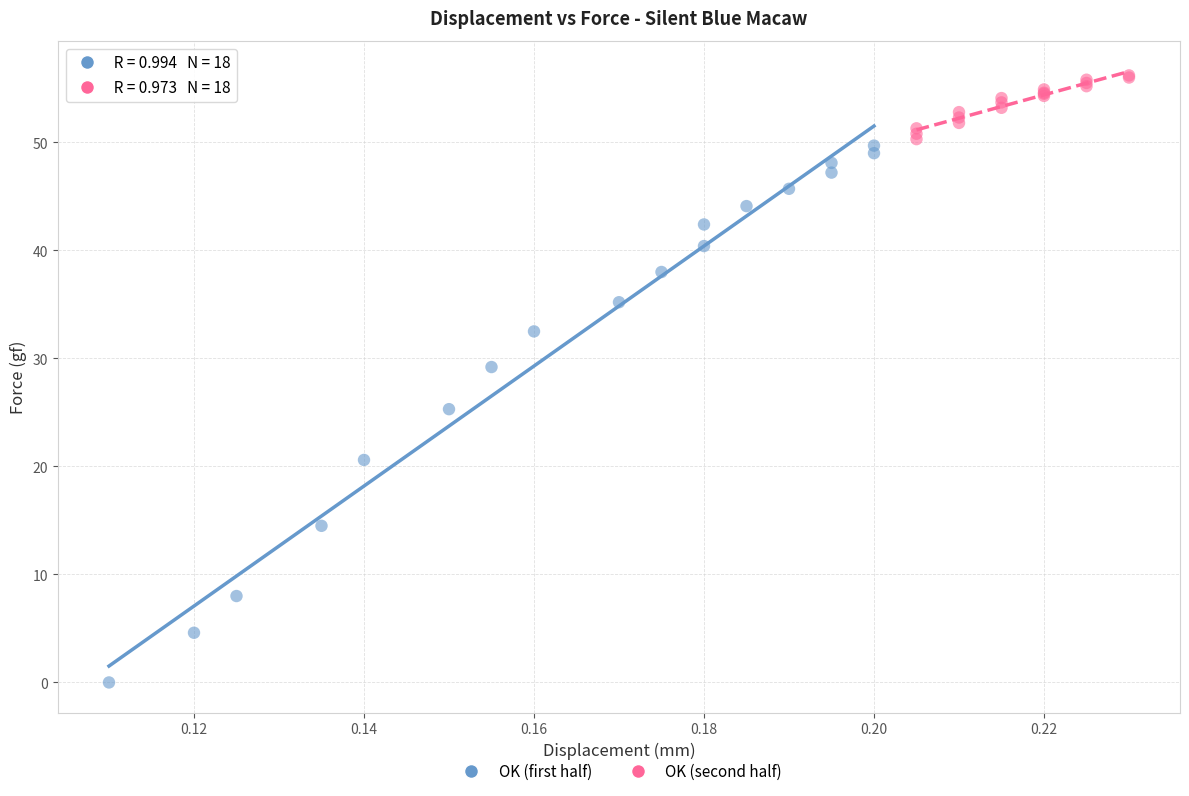

Which series has the largest Y range (max minus min)?

OK (first half)